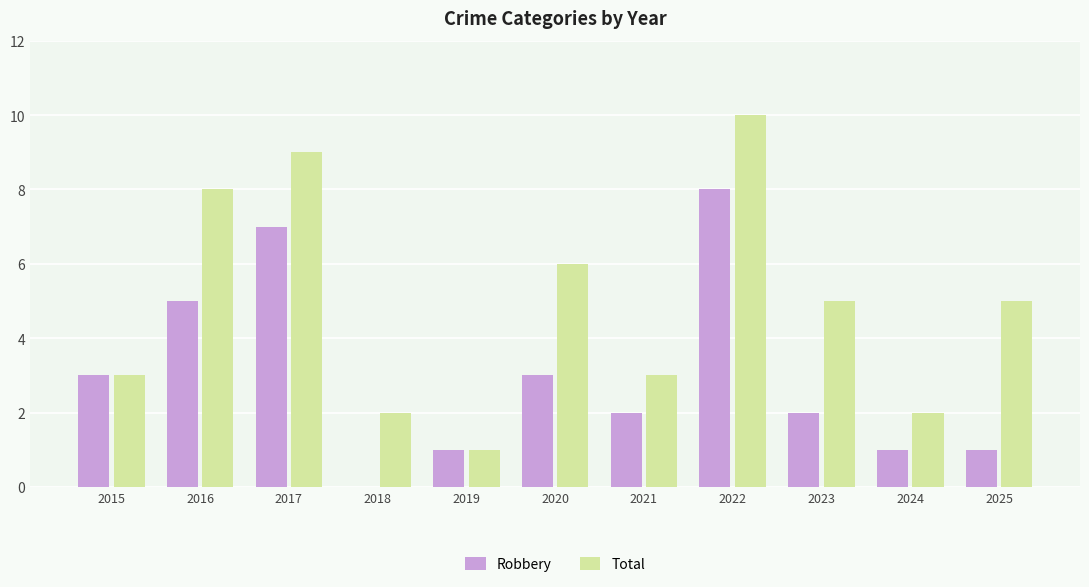

What is the maximum value for Total?

10